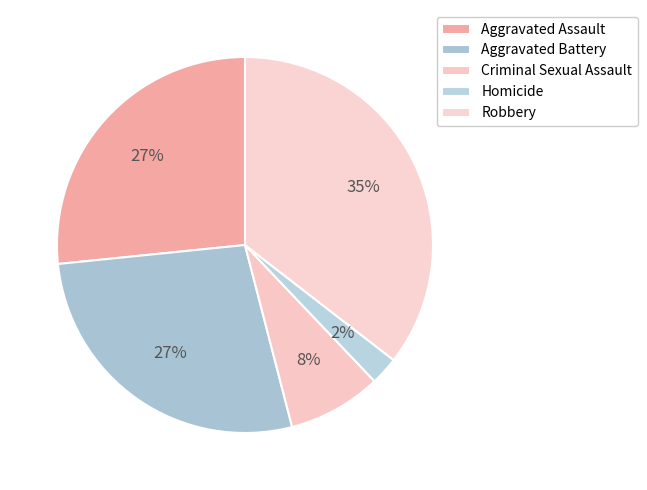

What percentage is the Criminal Sexual Assault slice, to the nearest percent?

8%